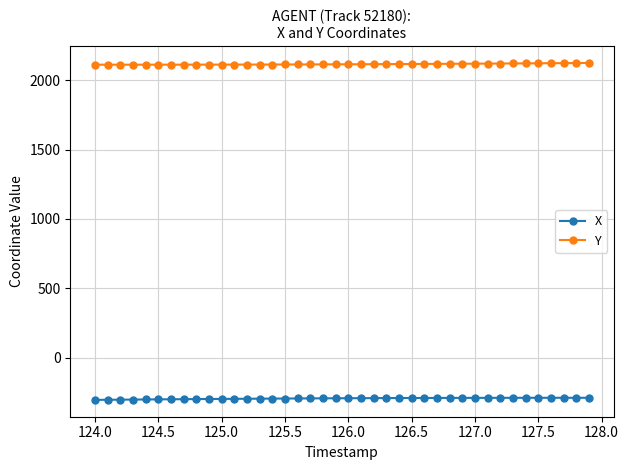

What is the smallest value displayed?

-303.4